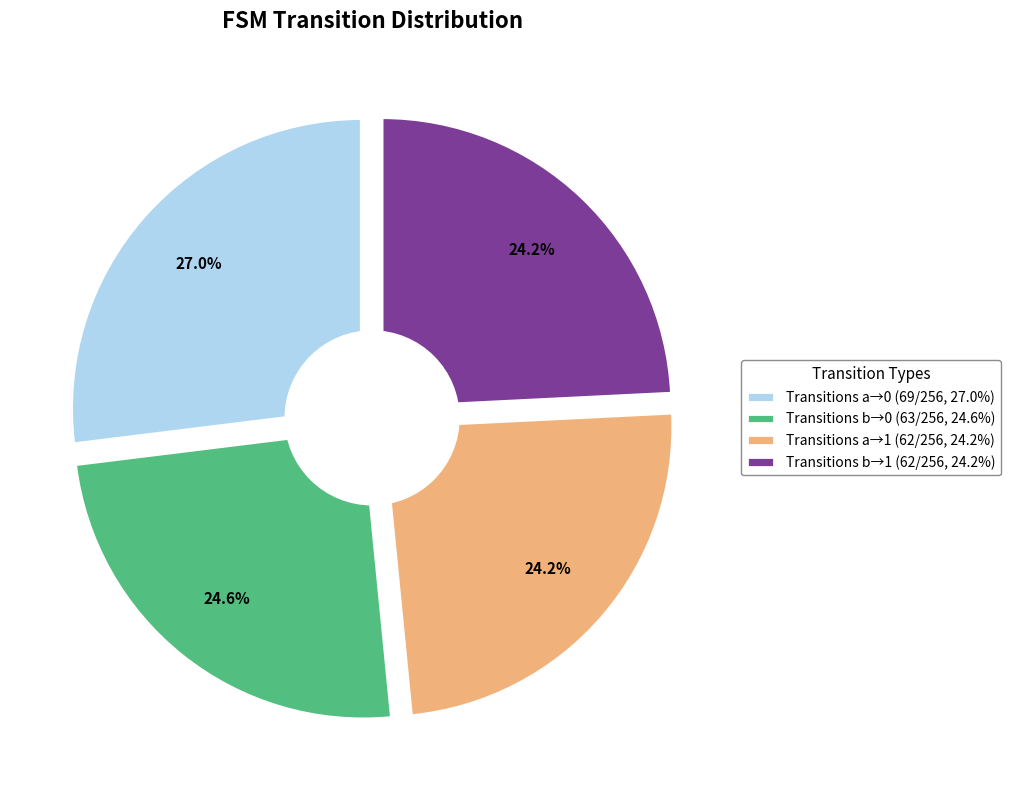

Between output_symbol=1, input=b and output_symbol=1, input=a, which is larger?

output_symbol=1, input=b